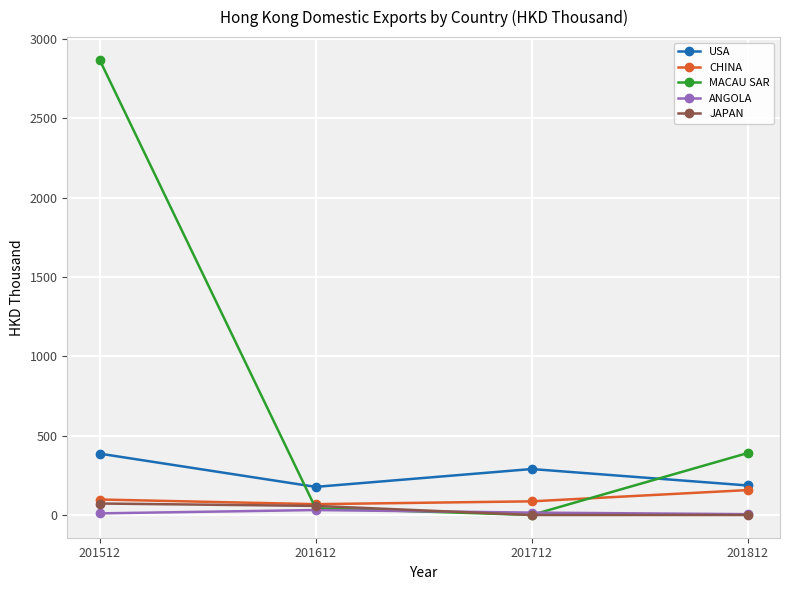

How many data points in USA are above 289?

2